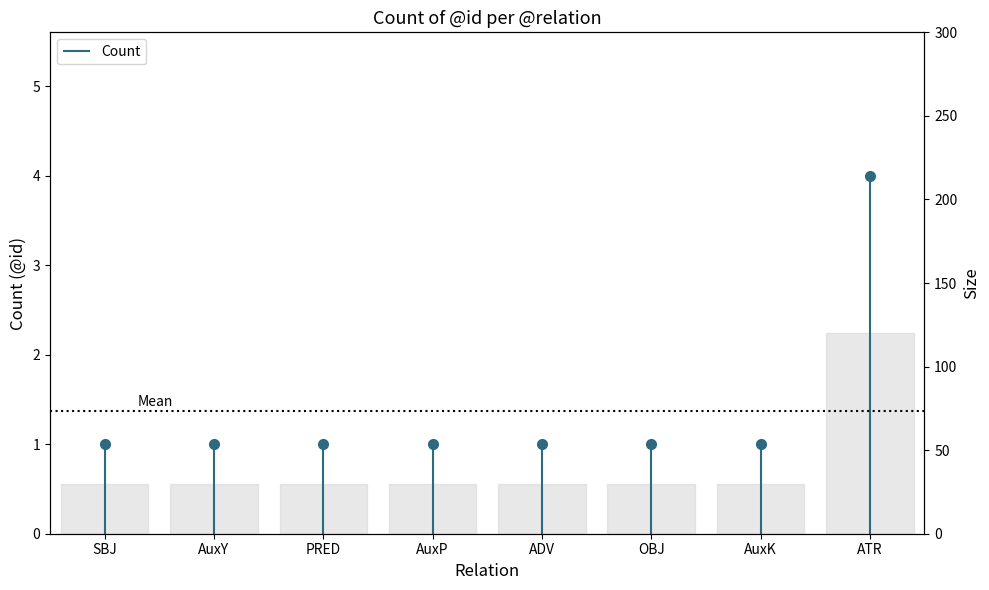

What is the maximum value shown in the chart?

120